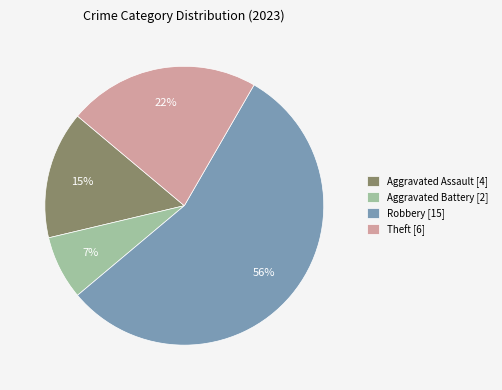

How many slices are in this pie chart?

4